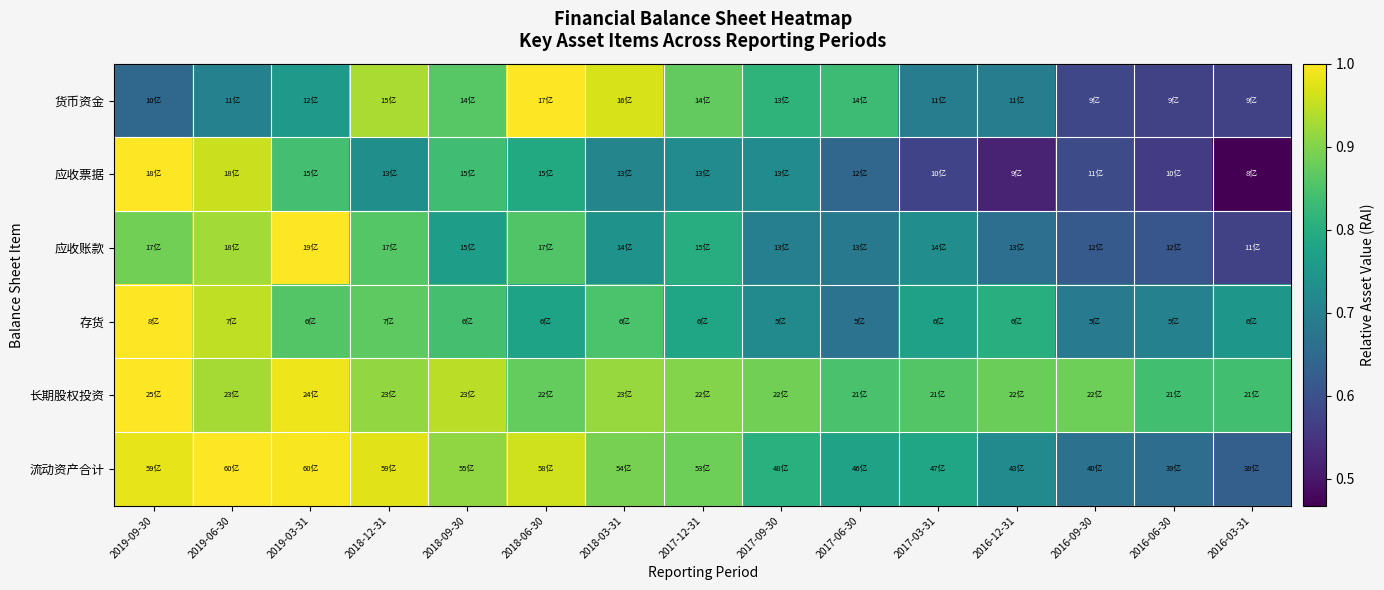

What is the total value across all series at 2018-03-31?

5.1